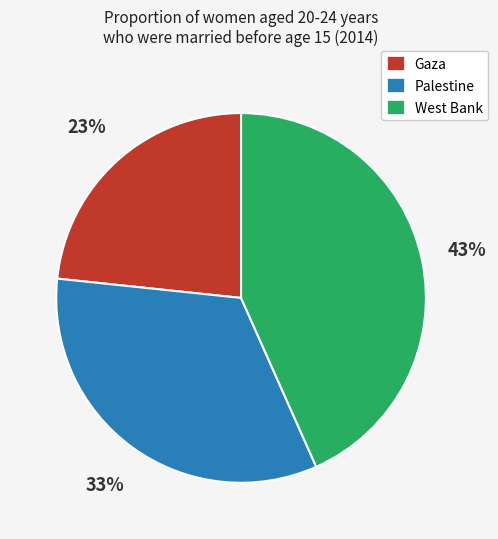

How many slices are in this pie chart?

3